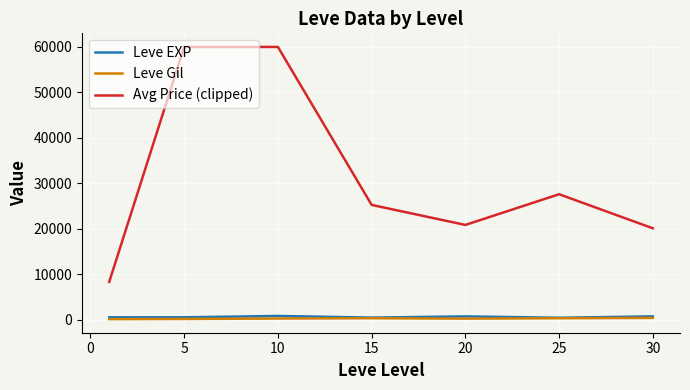

Which series has the largest range (max minus min)?

Avg Price (clipped)